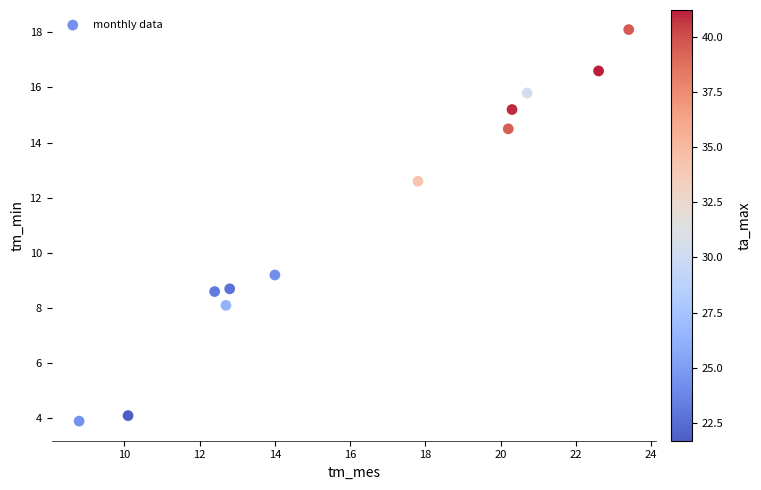

What is the range of Y values (max minus min)?

14.2